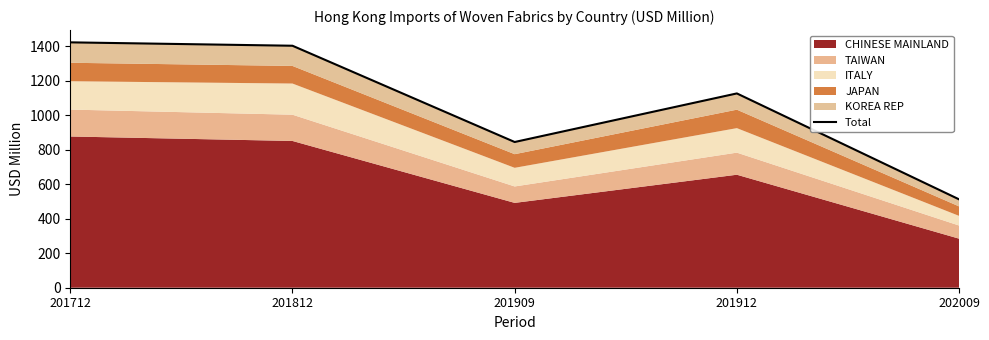

How many lines are shown in the chart?

1